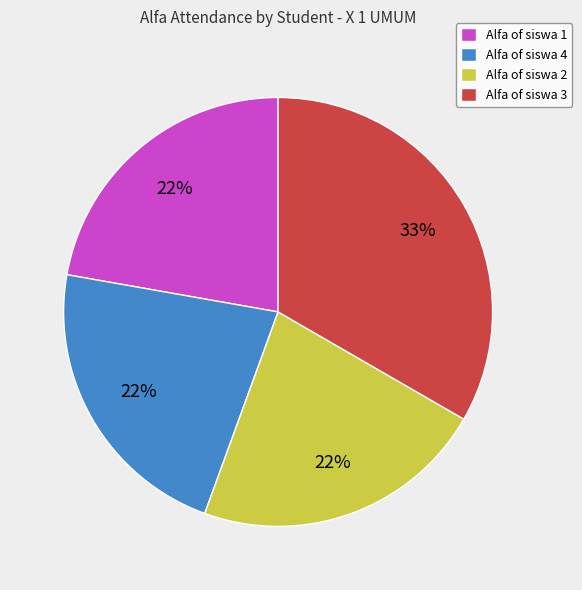

What is the largest slice in the pie chart?

Alfa of siswa 3